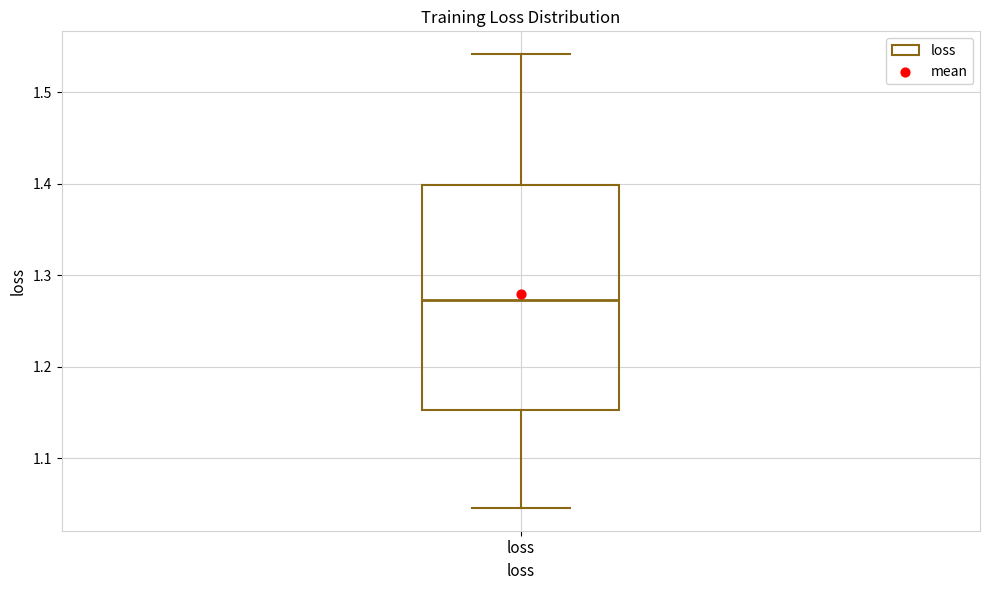

Transcribe this box plot: give where the median line is, the range the box spans, and where the two whiskers end, as read against the y-axis. The values are not printed on the chart, so give them approximately, as read against the axis.

median 1.27, box 1.15 to 1.40, whiskers 1.05 to 1.54